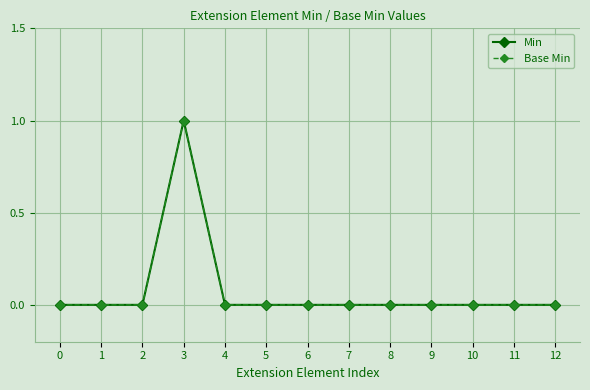

Is this an area chart (filled region under the line)?

No